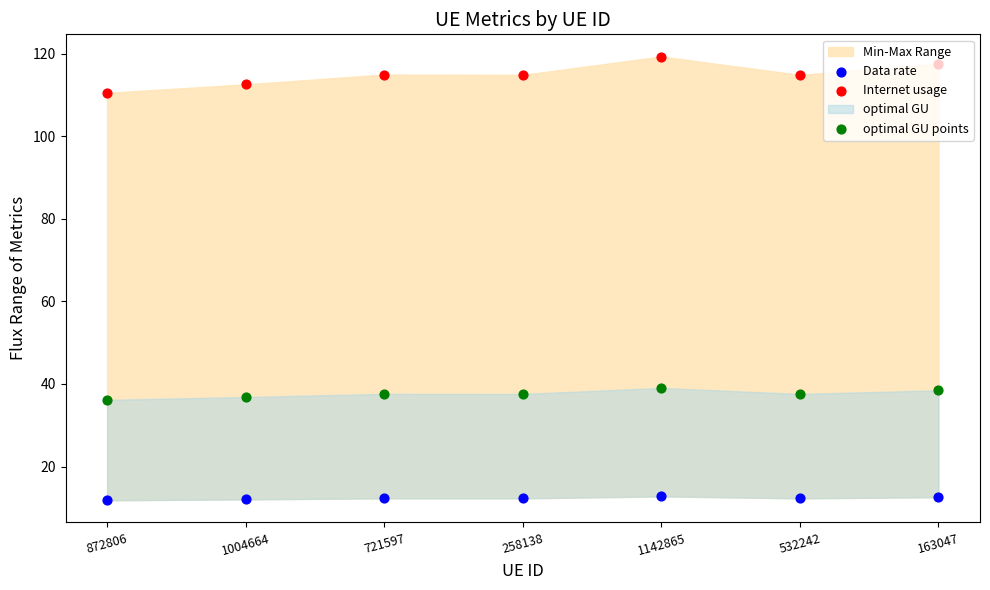

Which series contains the lowest Y value?

Data rate